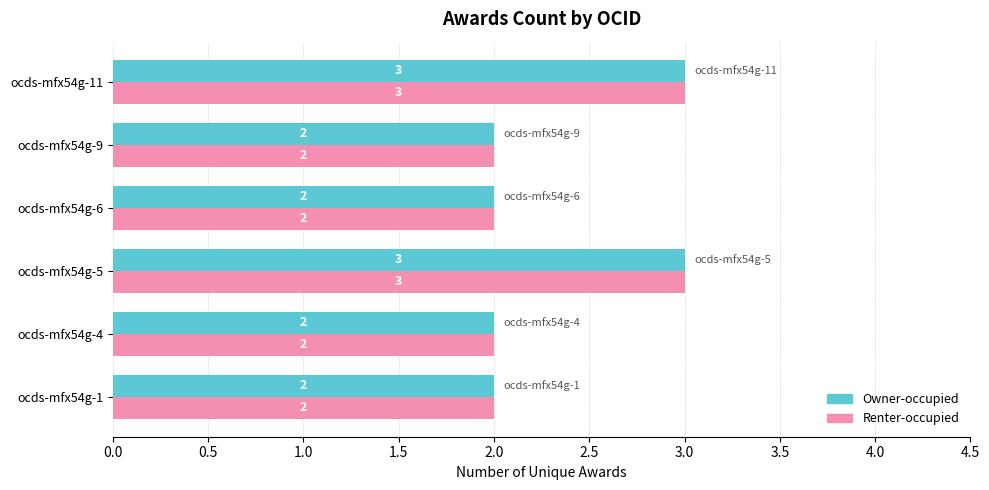

How many Renter-occupied values are between 2 and 3?

6